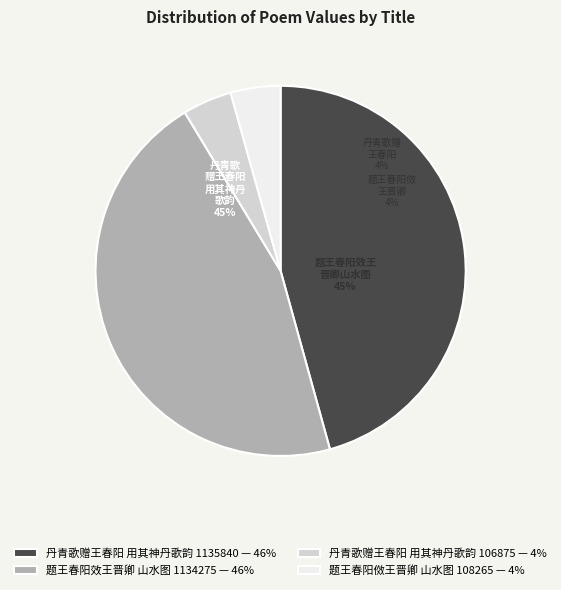

What is the change in value from 丹青歌赠王春阳用其神丹歌韵 (1135840) to 丹青歌赠王春阳用其神丹歌韵 (106875)?

-1028965